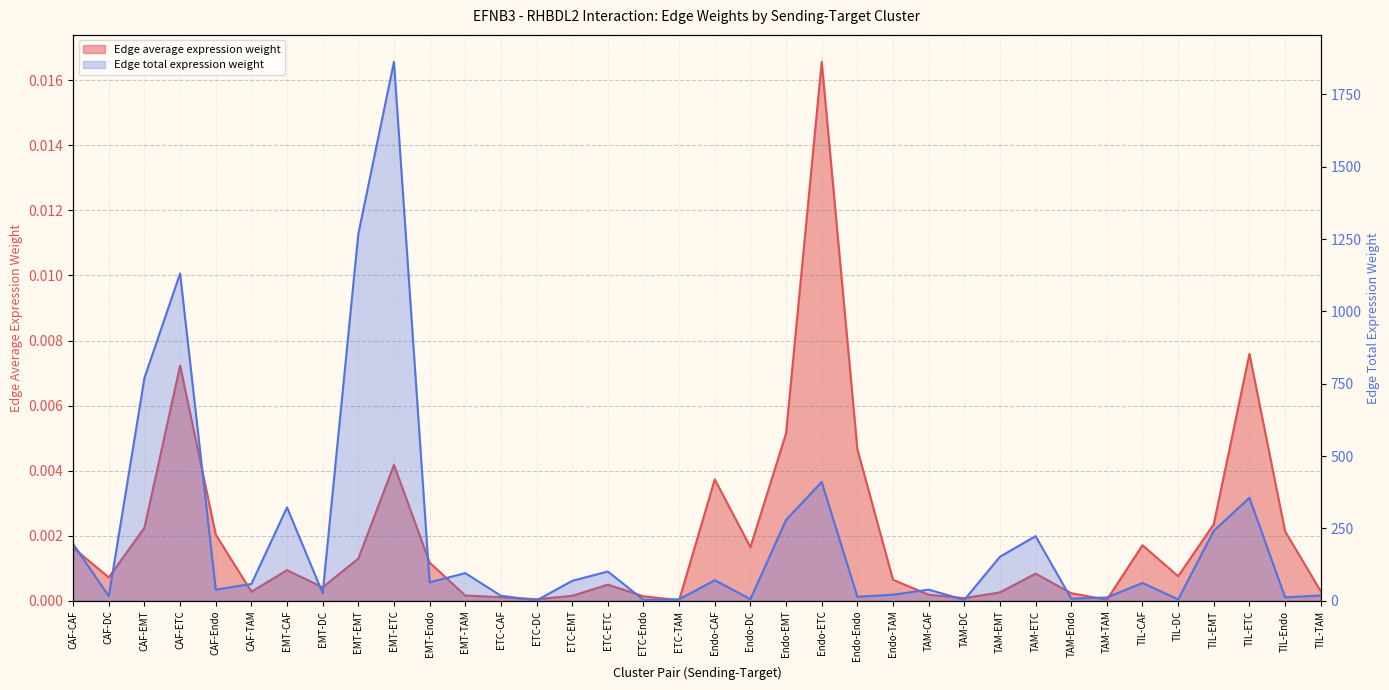

True or false: Edge total expression weight and Edge average expression weight intersect in this chart.

False